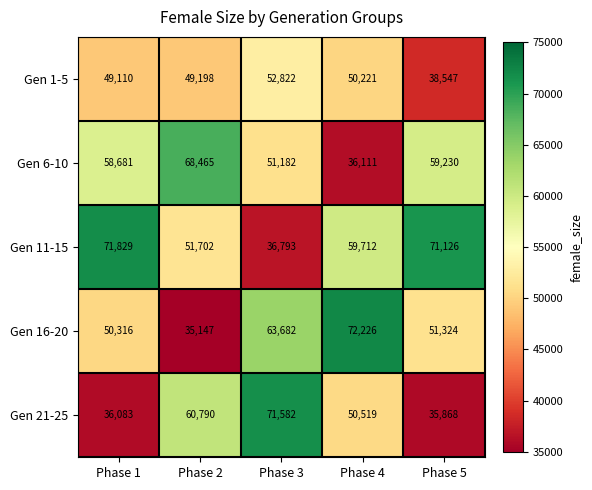

List the series in order of their peak value, lowest first.

Gen 1-5, Gen 6-10, Gen 21-25, Gen 11-15, Gen 16-20